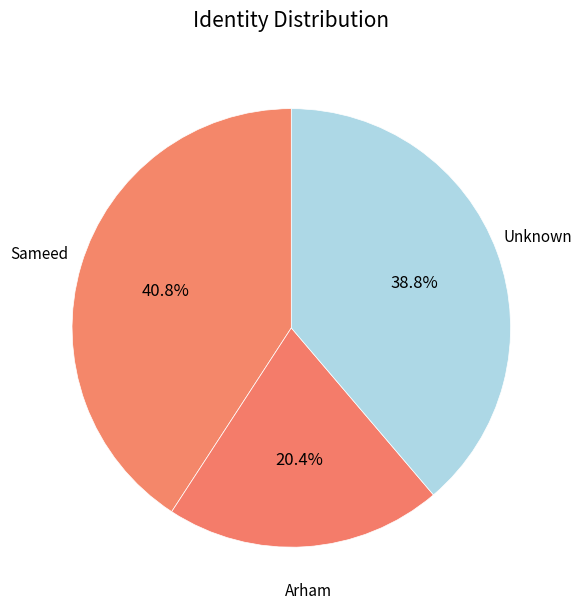

What is the ratio of the value at Unknown to the value at Arham?

1.9